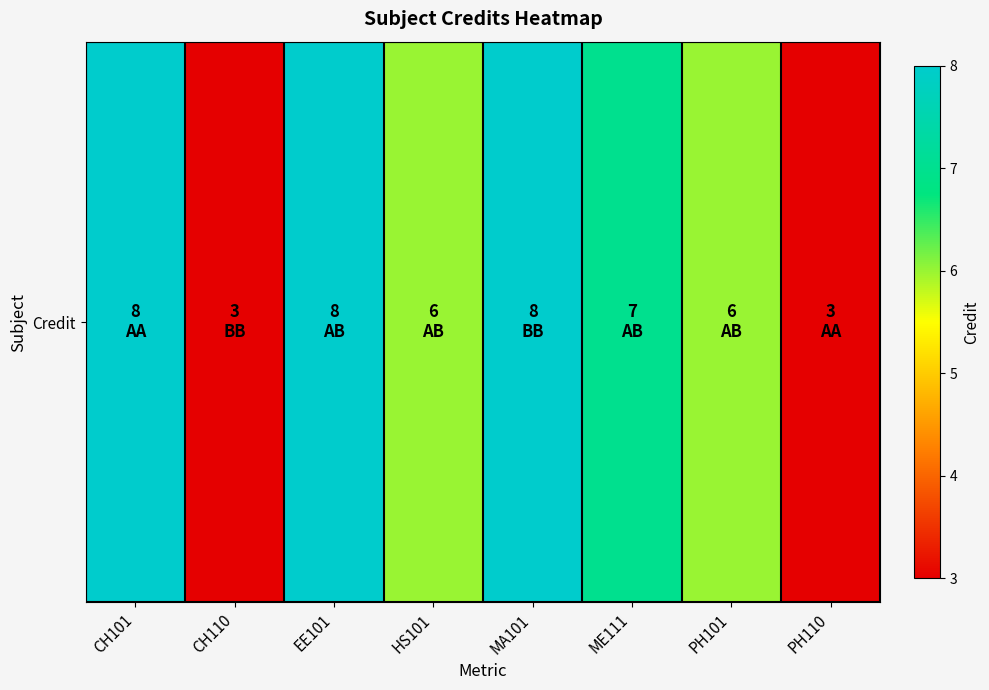

What value does the data have at MA101?

8